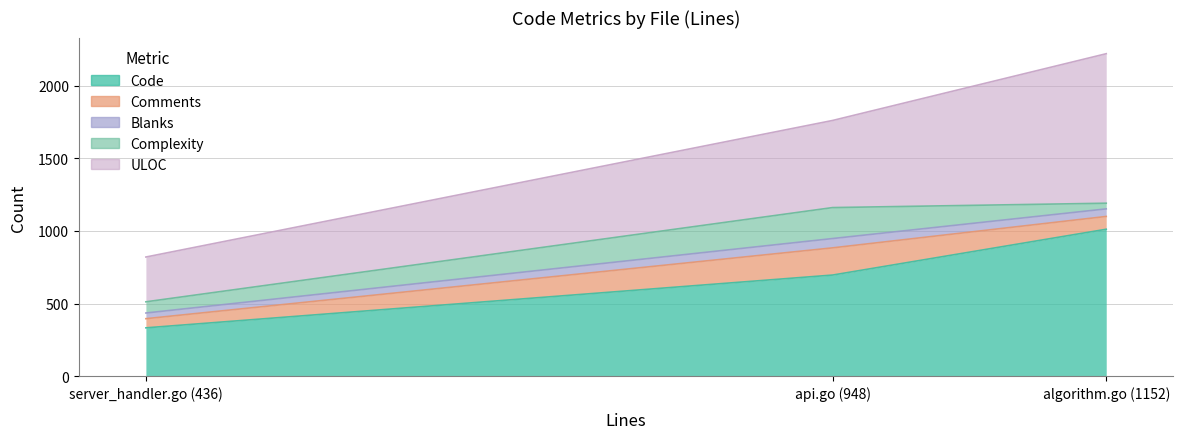

Is it true that Comments equals 187 at api.go (948)?

True